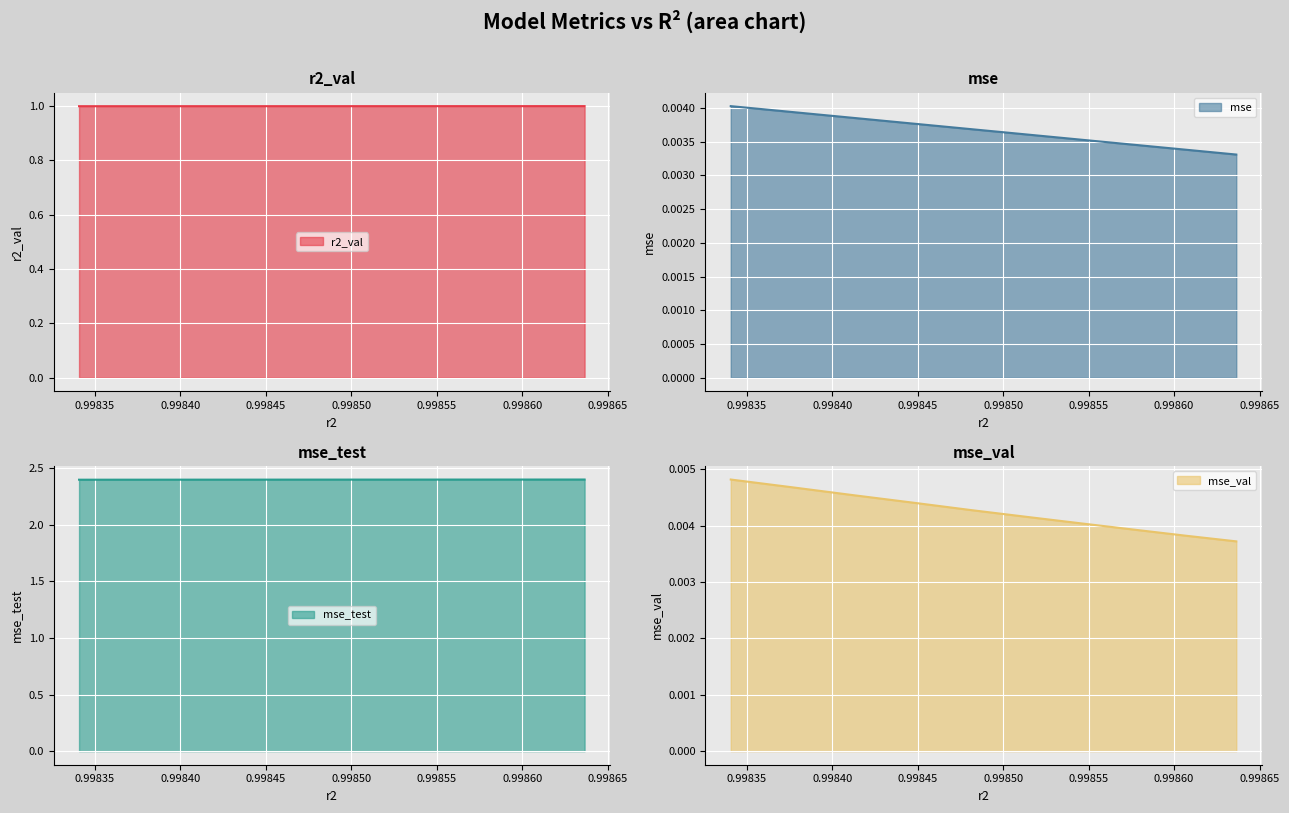

Reading left to right, extract all data points from this chart.

r2_val: 1.0	1.0	1.0	1.0	1.0	1.0	1.0	1.0	1.0	1.0
mse: 0.0	0.0	0.0	0.0	0.0	0.0	0.0	0.0	0.0	0.0
mse_test: 2.4	2.4	2.4	2.4	2.4	2.4	2.4	2.4	2.4	2.4
mse_val: 0.0	0.0	0.0	0.0	0.0	0.0	0.0	0.0	0.0	0.0